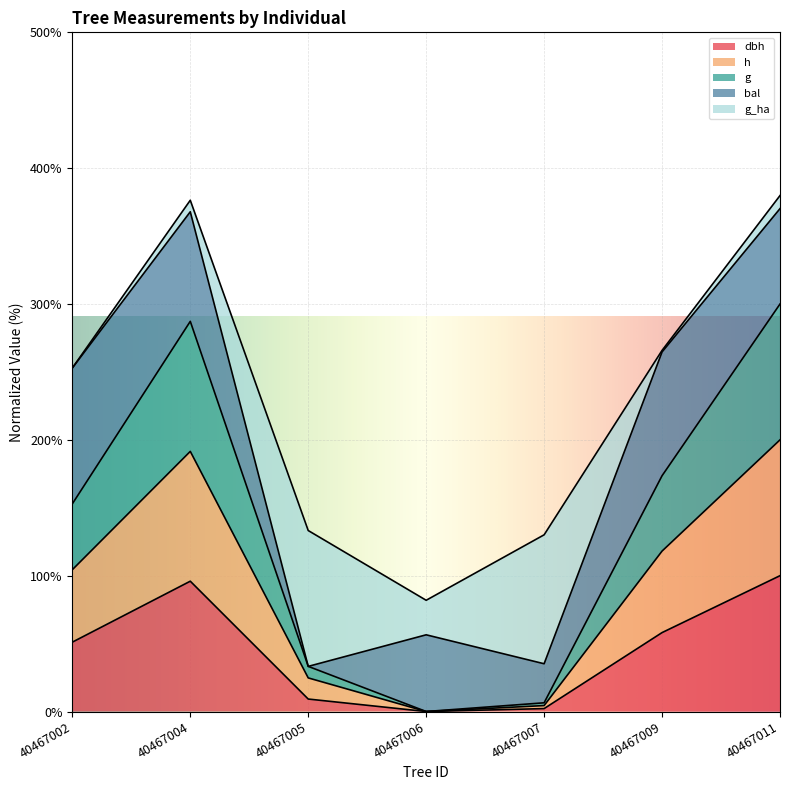

How many values in the g series exceed 152?

4